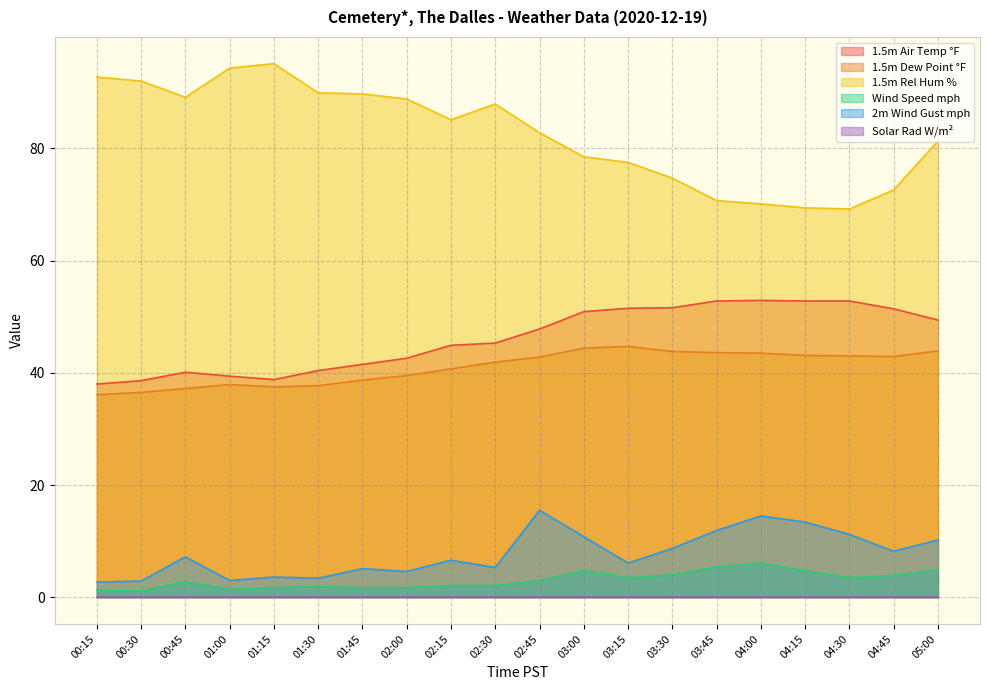

Where does the 1.5m Dew Point °F series first go above 42?

02:45